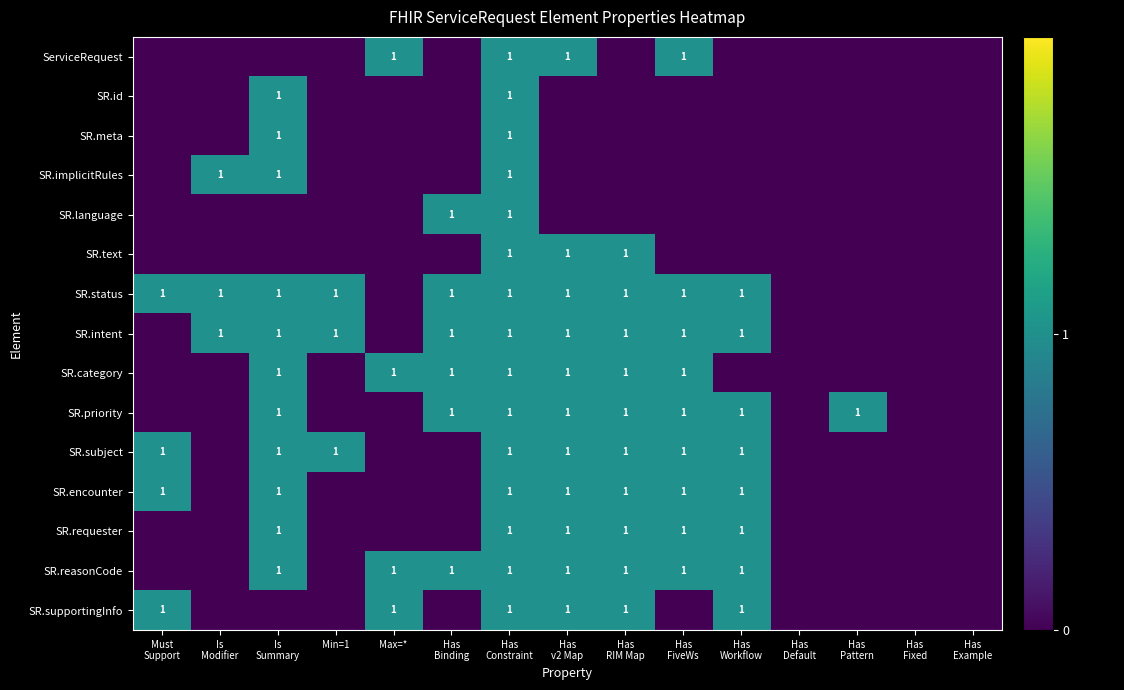

What is the difference between the highest and lowest values at Has
FiveWs?

1.0